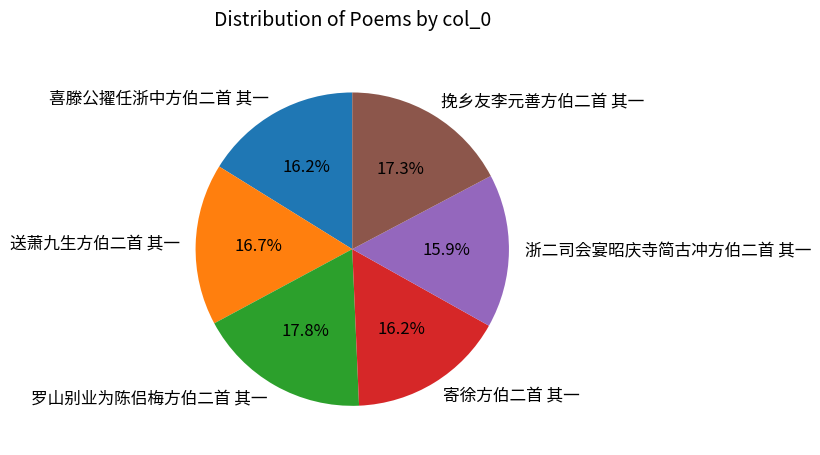

Count the number of slices in the pie.

6